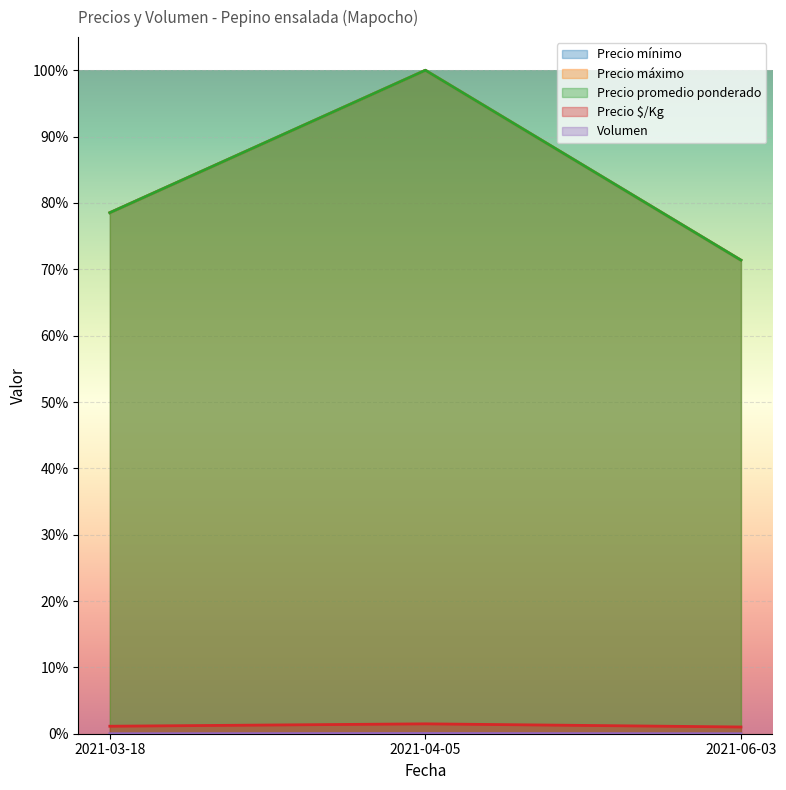

At 2021-04-05, list the series in order from smallest to largest.

Volumen, Precio $/Kg, Precio mínimo, Precio máximo, Precio promedio ponderado